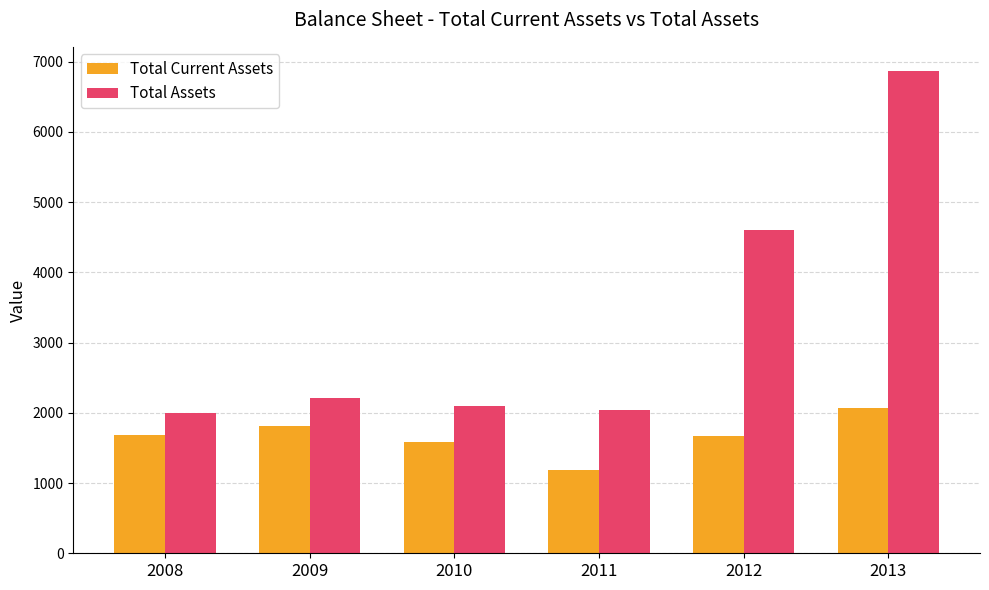

Rank the series by their average value, from highest to lowest.

Total Assets, Total Current Assets